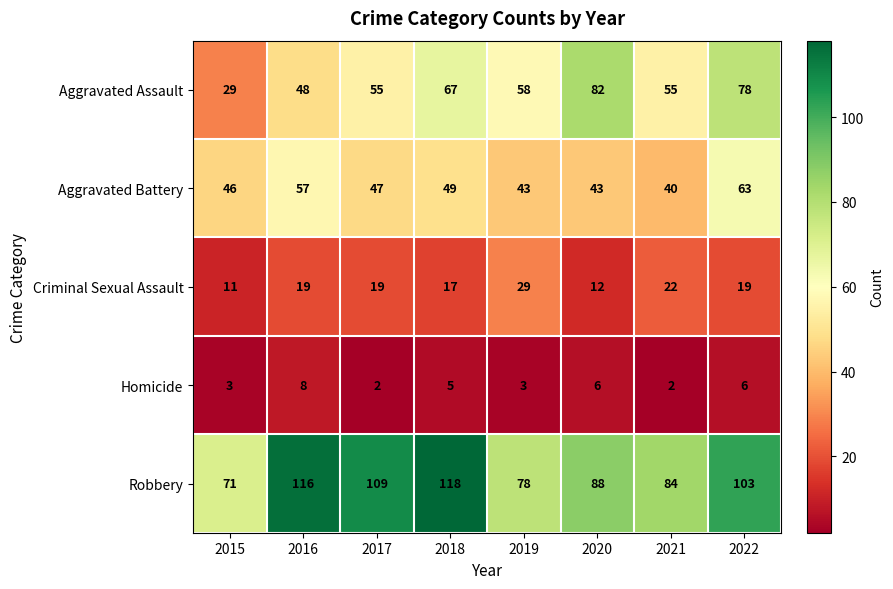

What is the sum of all Robbery values?

767